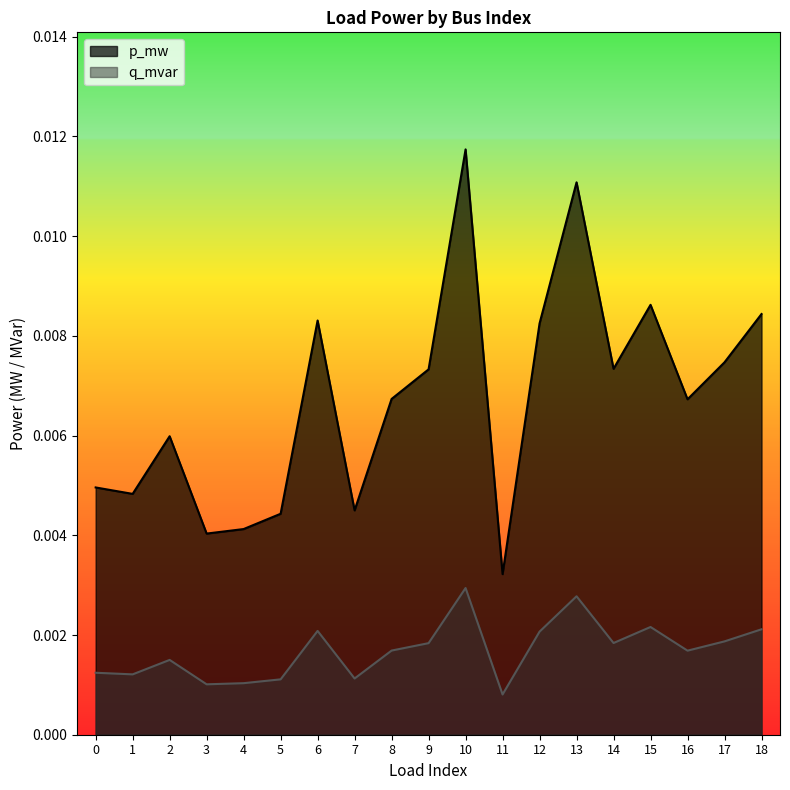

Rank the series by their average value, from highest to lowest.

p_mw, q_mvar